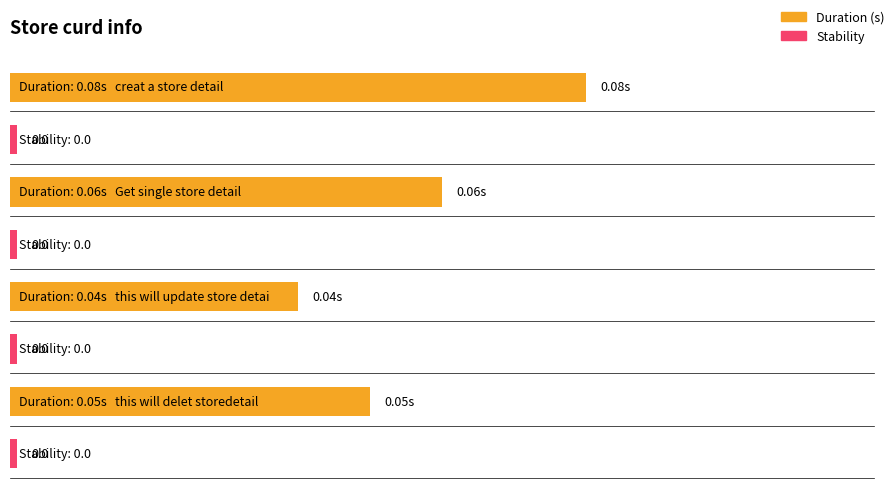

Which series has the largest total across all categories?

Duration (s)